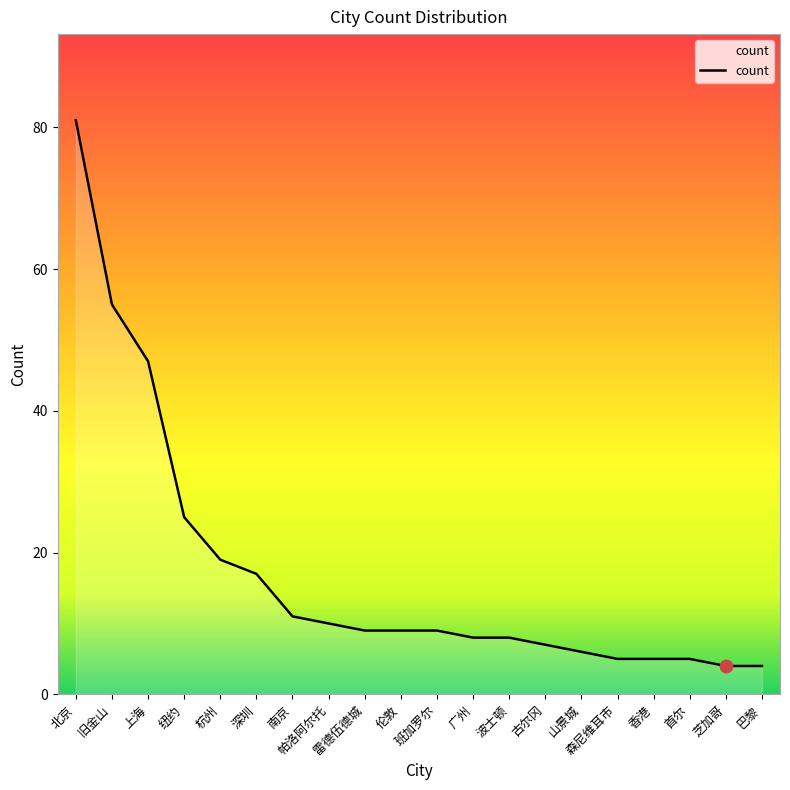

Between 北京 and 首尔, which is larger?

北京